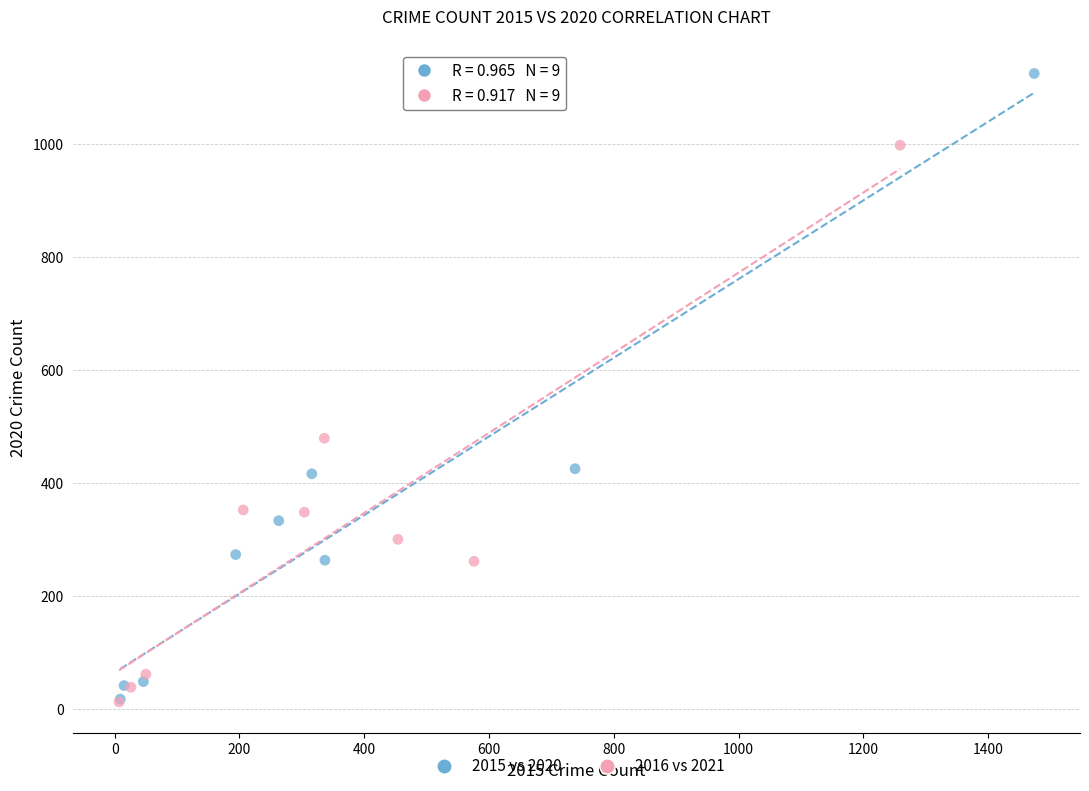

Which series contains the highest Y value?

2015 vs 2020